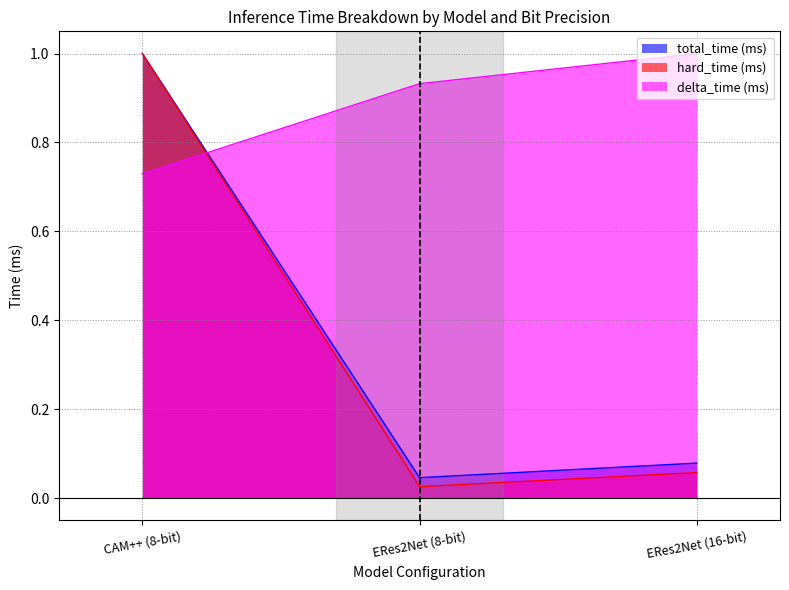

What is the greatest value displayed?

1.0